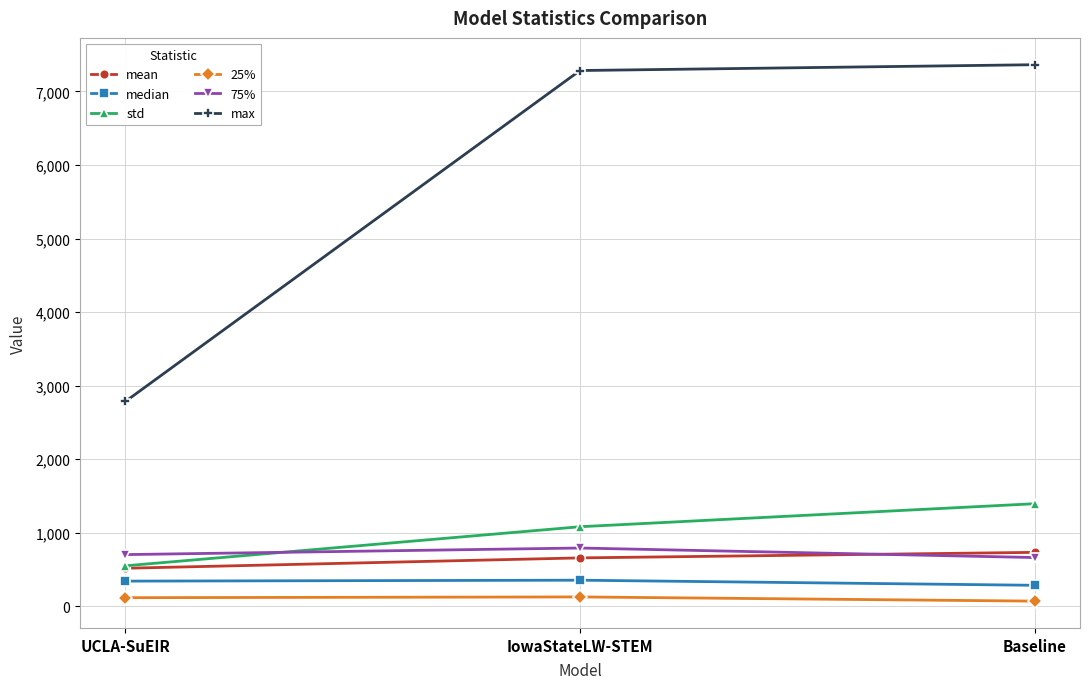

Which series changed the most between UCLA-SuEIR and Baseline?

max